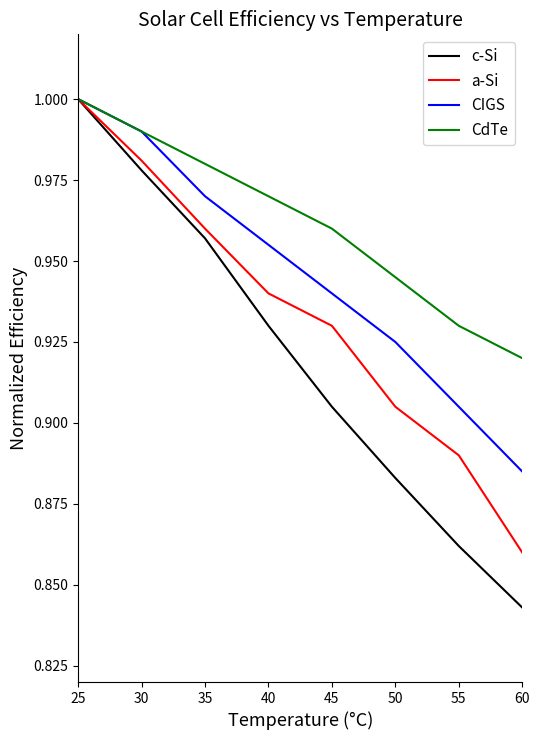

At which label is a-Si closest to 0?

60